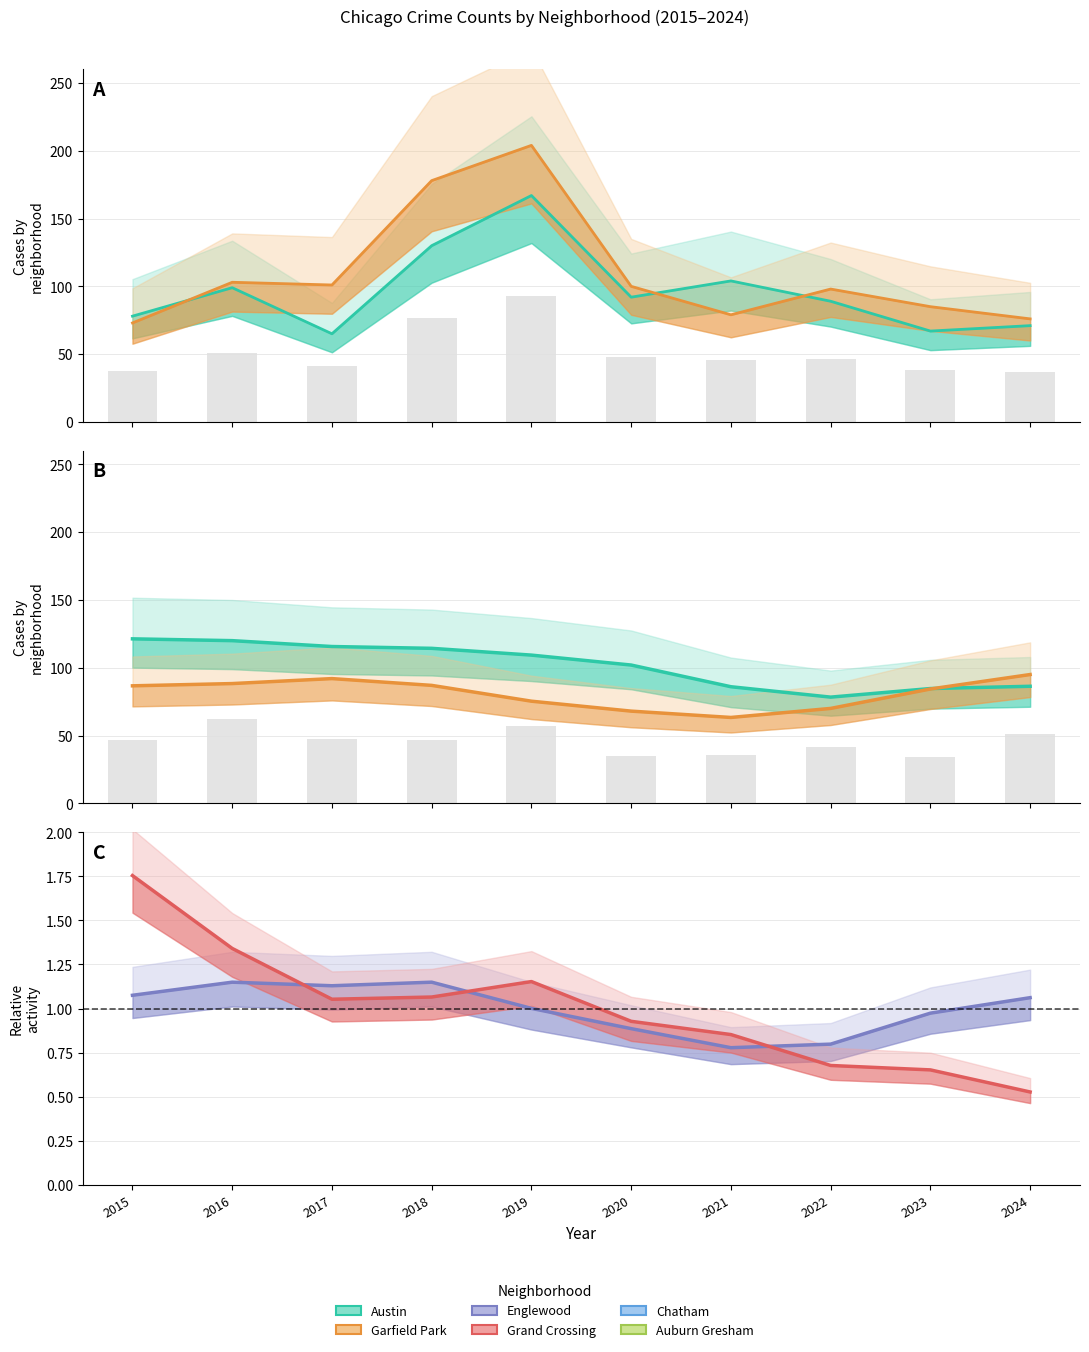

At 2019, list the series in order from largest to smallest.

Garfield Park, Austin, Englewood, Grand Crossing, Auburn Gresham, Chatham